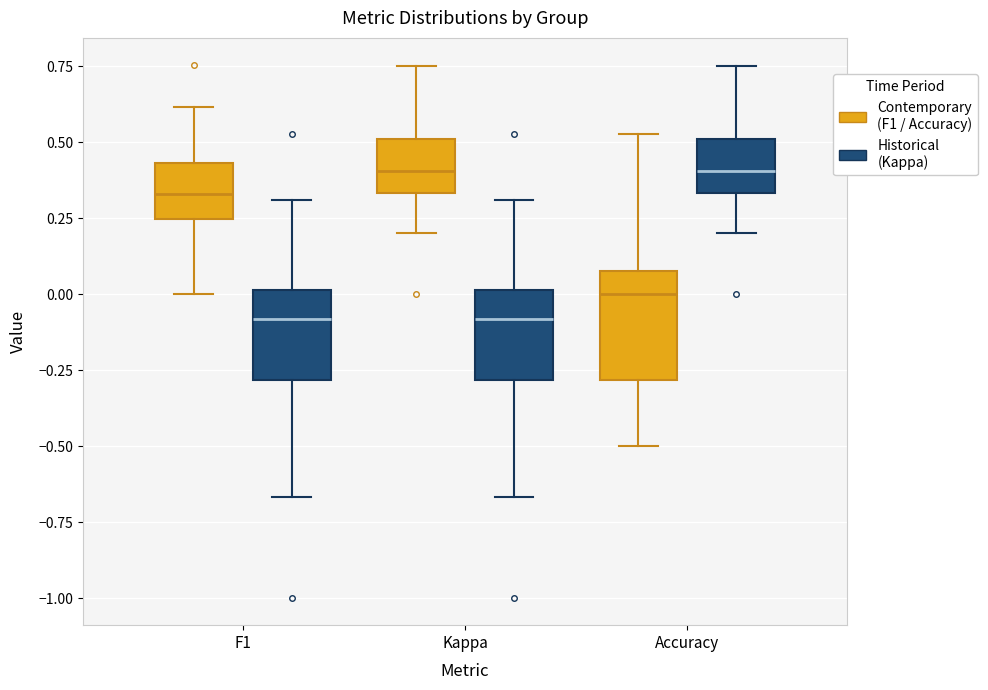

Reading left to right, read every box against the y-axis: the position of its median line, the range the box covers, and the ends of its whiskers. The values are not printed on the chart, so give them approximately, as read against the axis.

F1 (Contemporary (F1 / Accuracy)): median 0.35, box 0.25 to 0.45, whiskers 0.00 to 0.60
F1 (Historical (Kappa)): median -0.10, box -0.30 to 0.00, whiskers -0.65 to 0.30
Kappa (Contemporary (F1 / Accuracy)): median 0.40, box 0.35 to 0.50, whiskers 0.20 to 0.75
Kappa (Historical (Kappa)): median -0.10, box -0.30 to 0.00, whiskers -0.65 to 0.30
Accuracy (Contemporary (F1 / Accuracy)): median 0.00, box -0.30 to 0.10, whiskers -0.50 to 0.55
Accuracy (Historical (Kappa)): median 0.40, box 0.35 to 0.50, whiskers 0.20 to 0.75